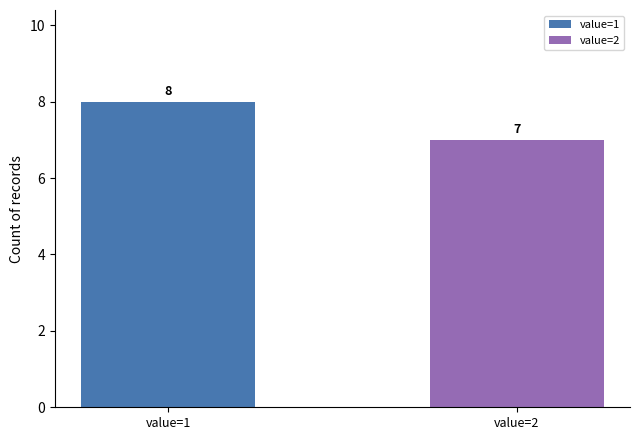

Which series has the widest spread of values?

value=1